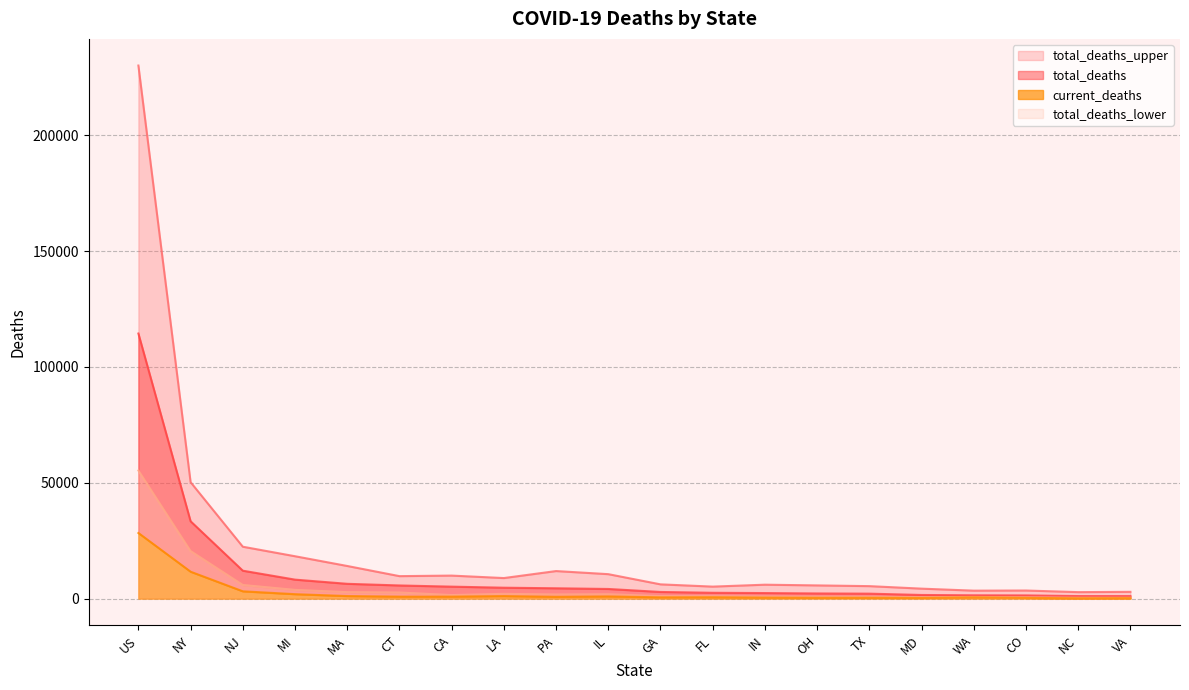

What position from the right is MD?

5